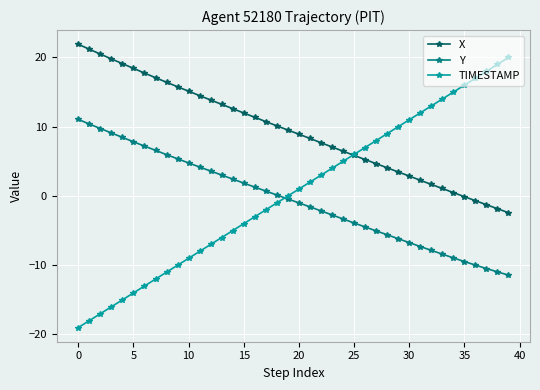

Does the chart have visible grid lines?

Yes